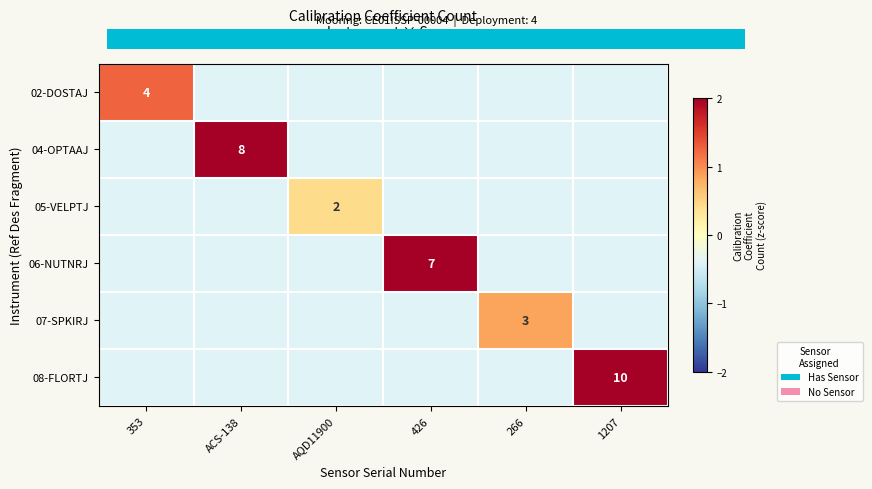

Which series has the largest range (max minus min)?

08-FLORTJ